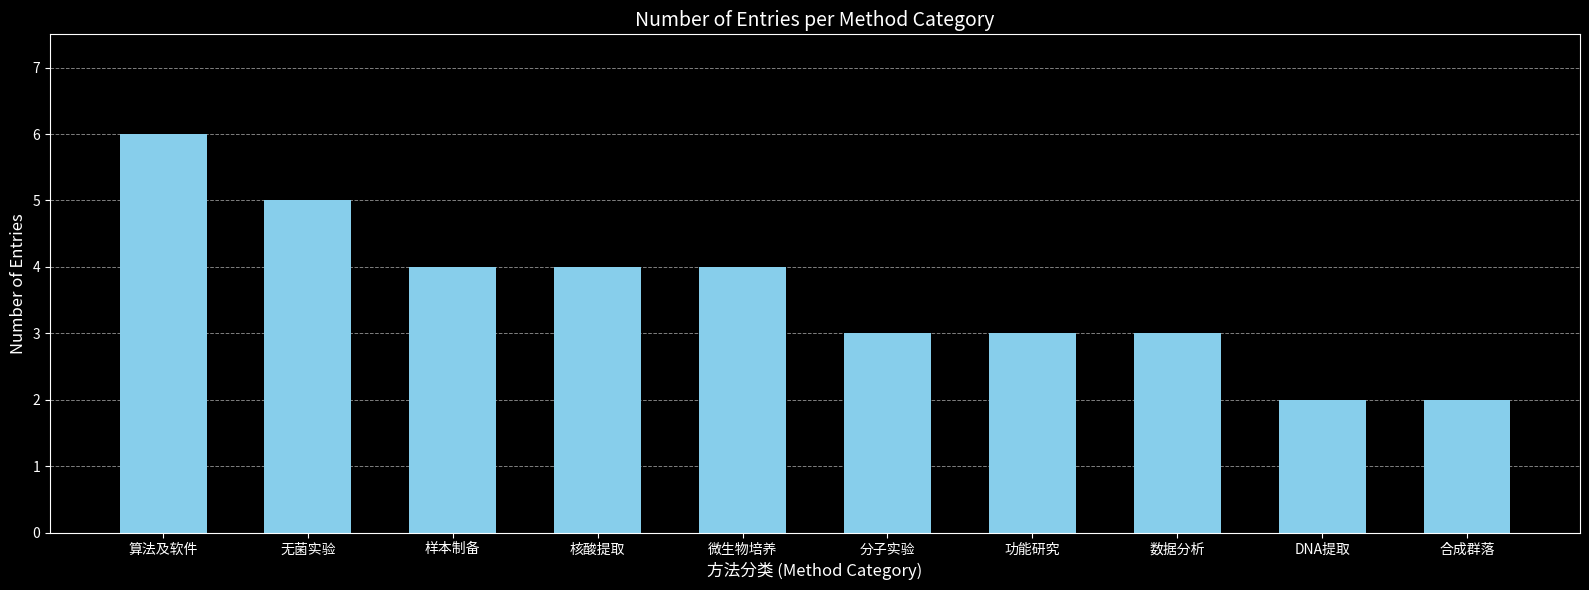

Count the values in the range 3 to 4.

6